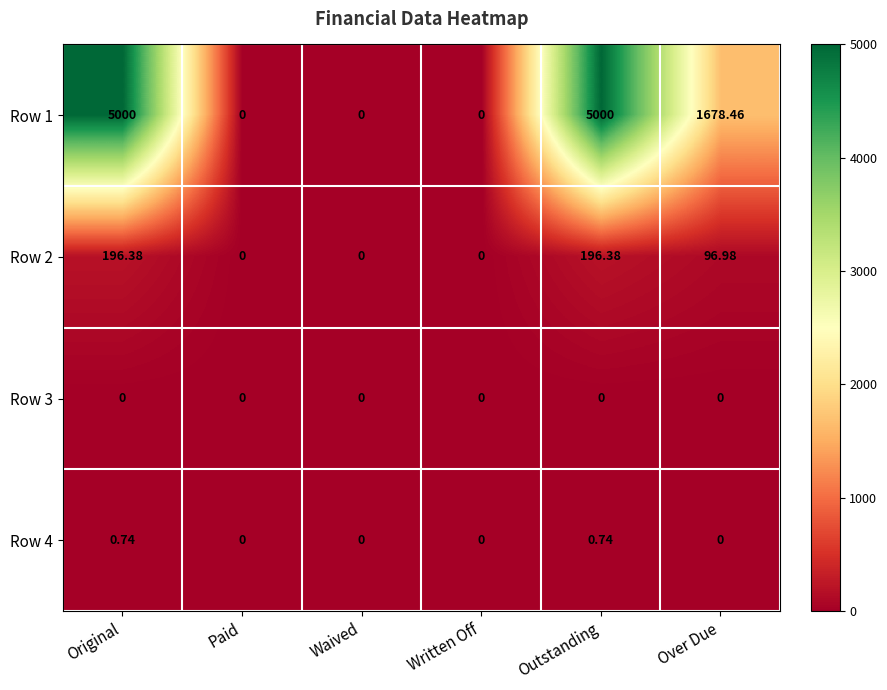

At which label is Row 2 closest to 98?

Over Due